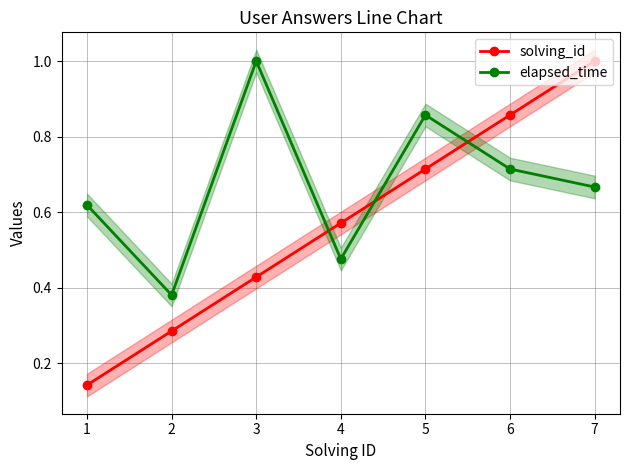

Is the value of solving_id at 4 greater than the value of elapsed_time at 1?

No